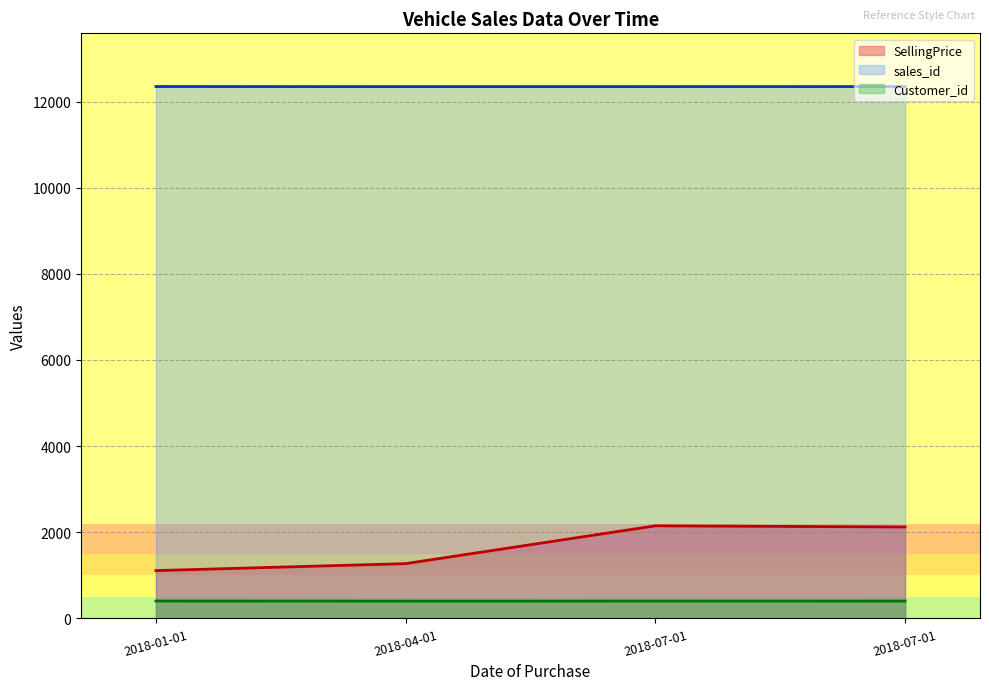

What is the difference between the Customer_id values at 2018-07-01 and 2018-01-01?

2